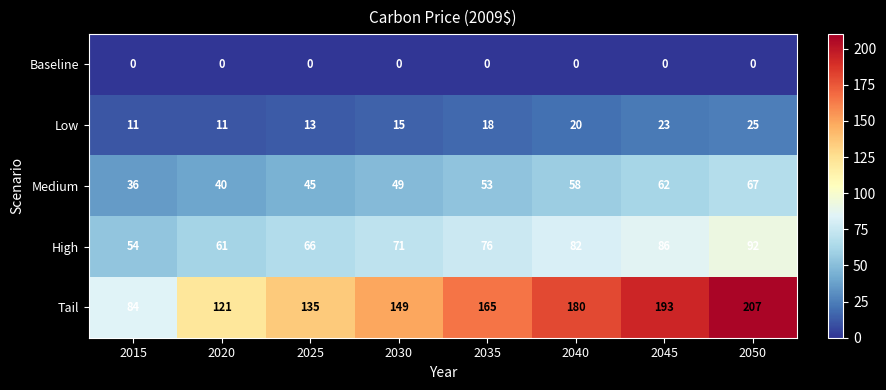

True or false: Tail has a value of 214 at 2030.

False